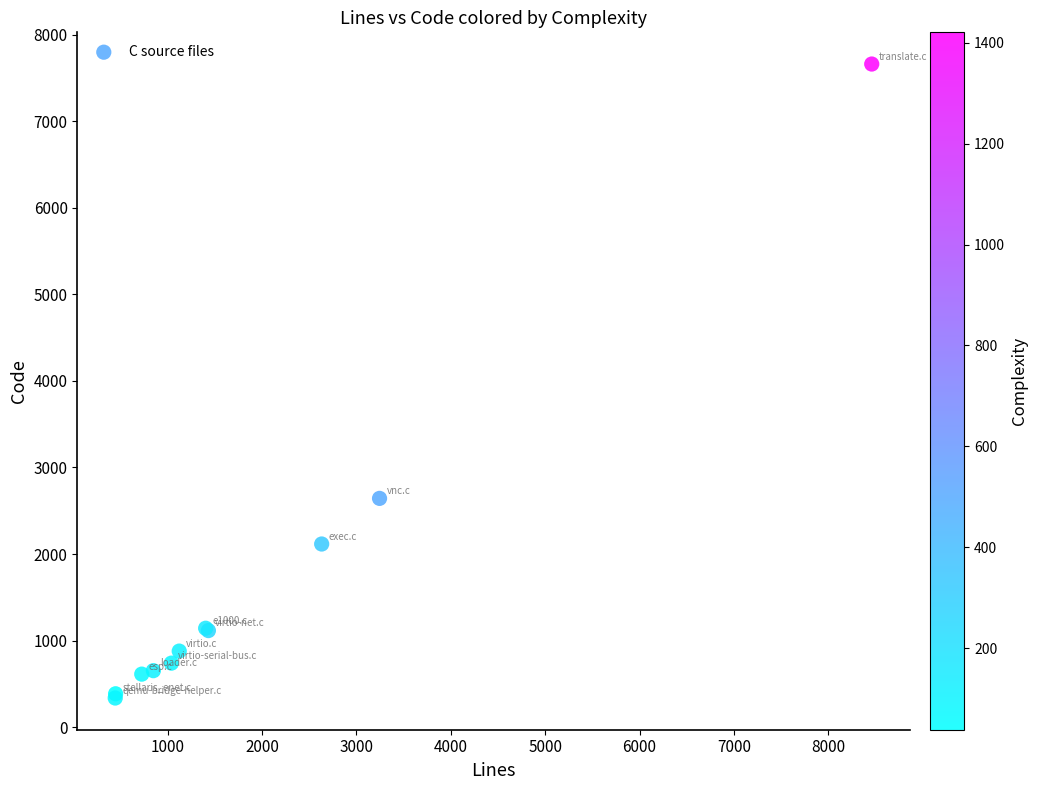

What Y value in the scatter plot is closest to 3998?

2643